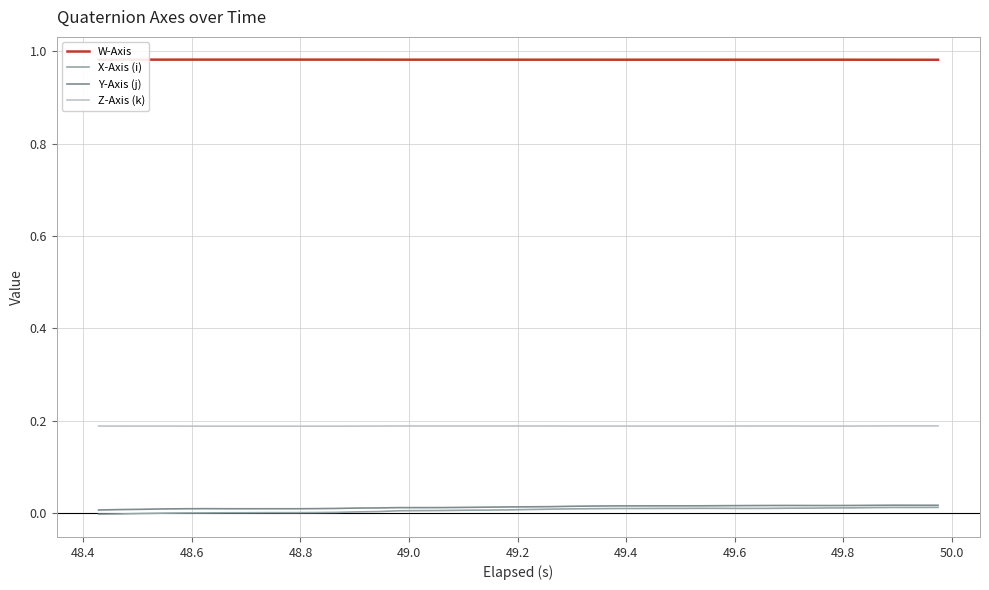

True or false: X-Axis (i) and Z-Axis (k) intersect in this chart.

False